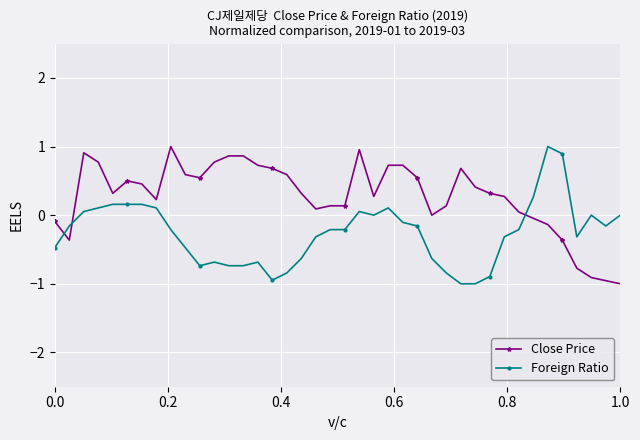

List the series in order of their overall mean, highest first.

Close Price, Foreign Ratio